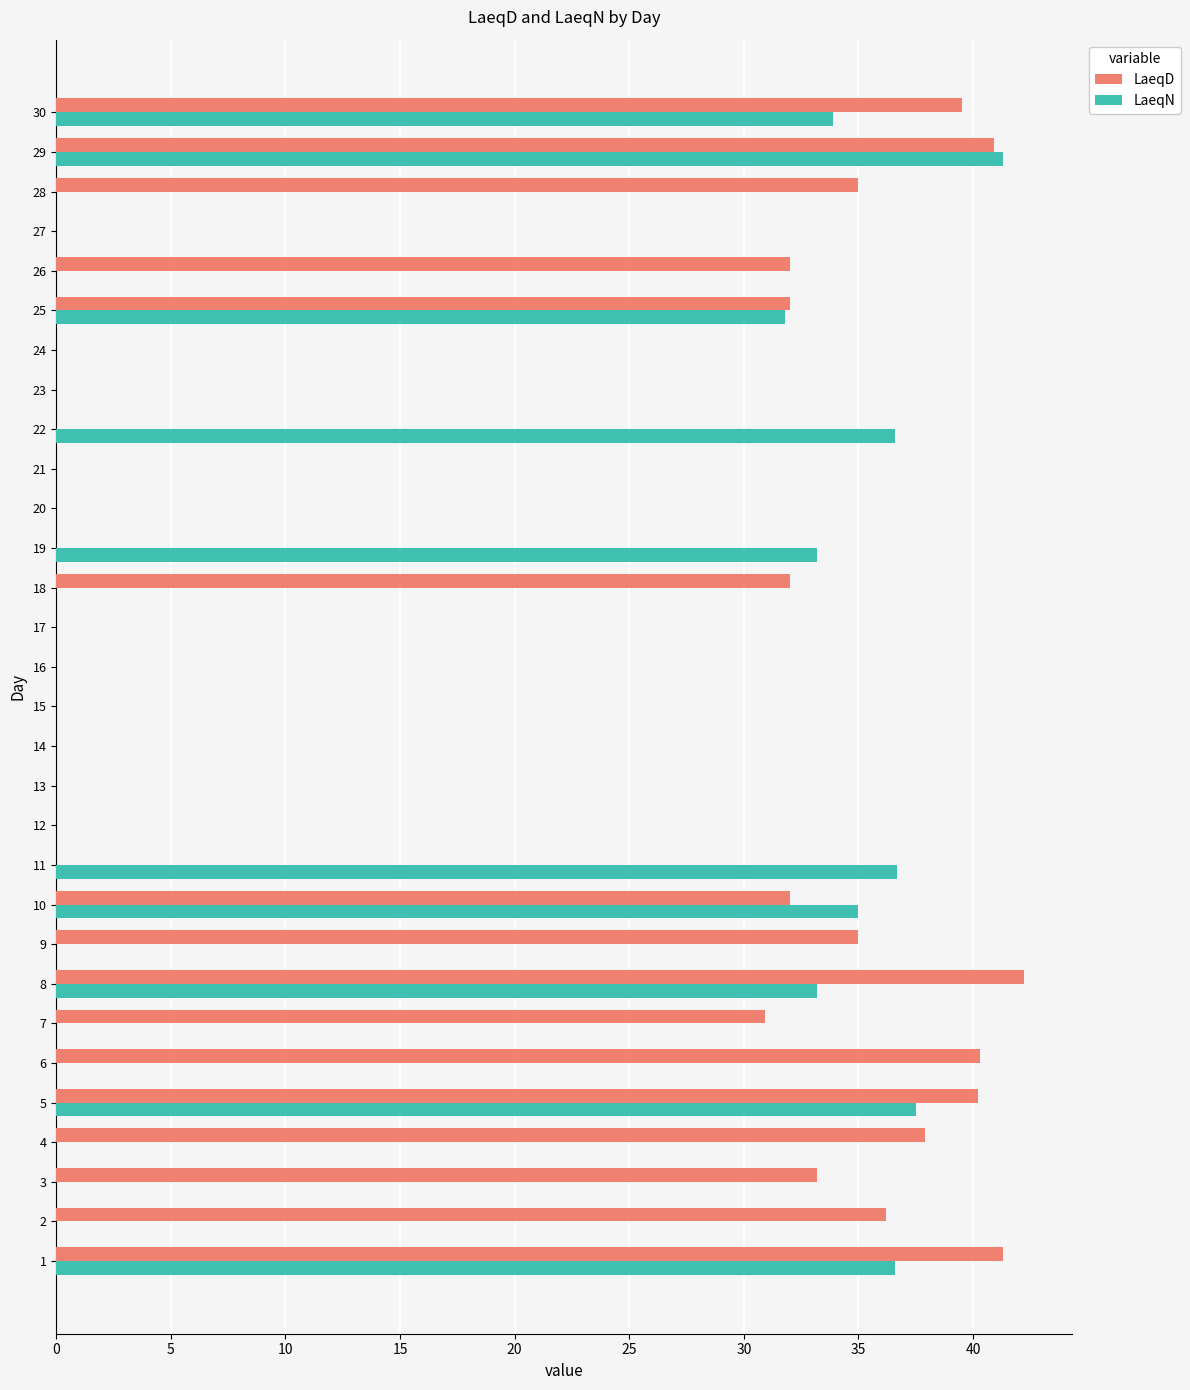

At which category does the chart reach its peak across all series?

8